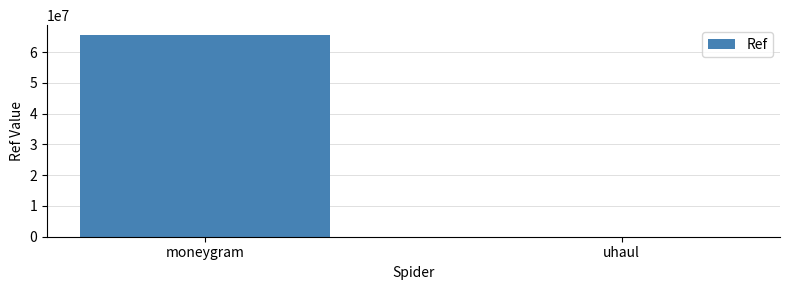

The chart shows a value of 27037742 at moneygram. True or false?

False